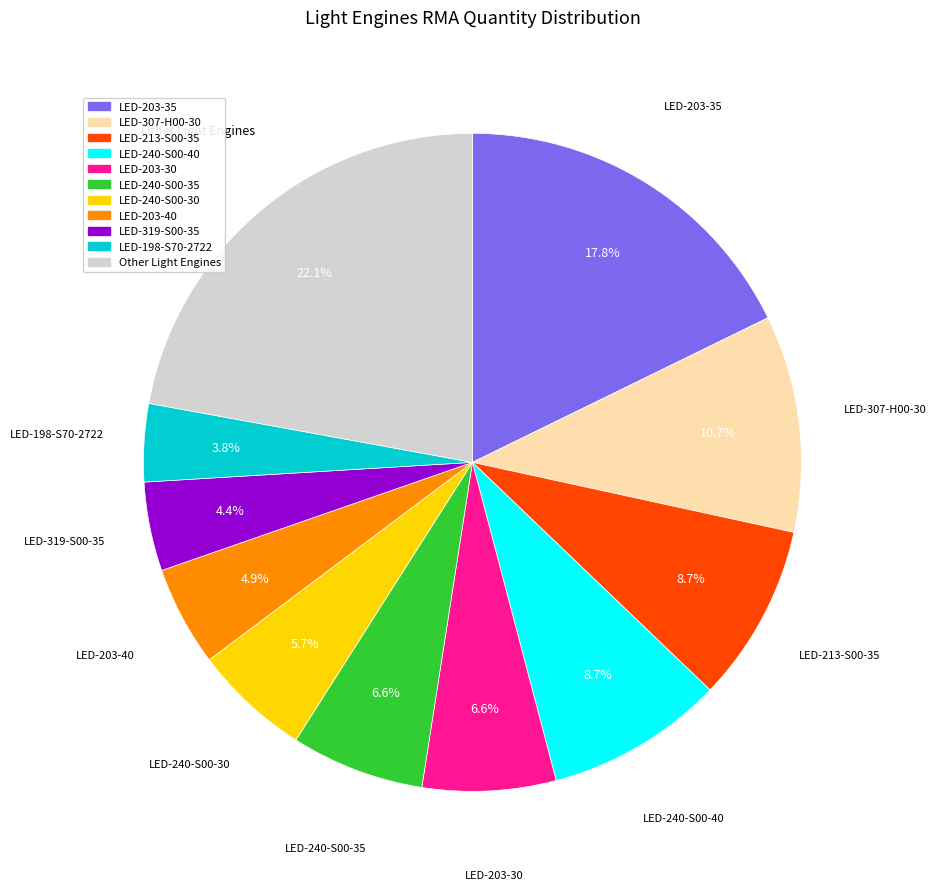

How many slices are in this pie chart?

11